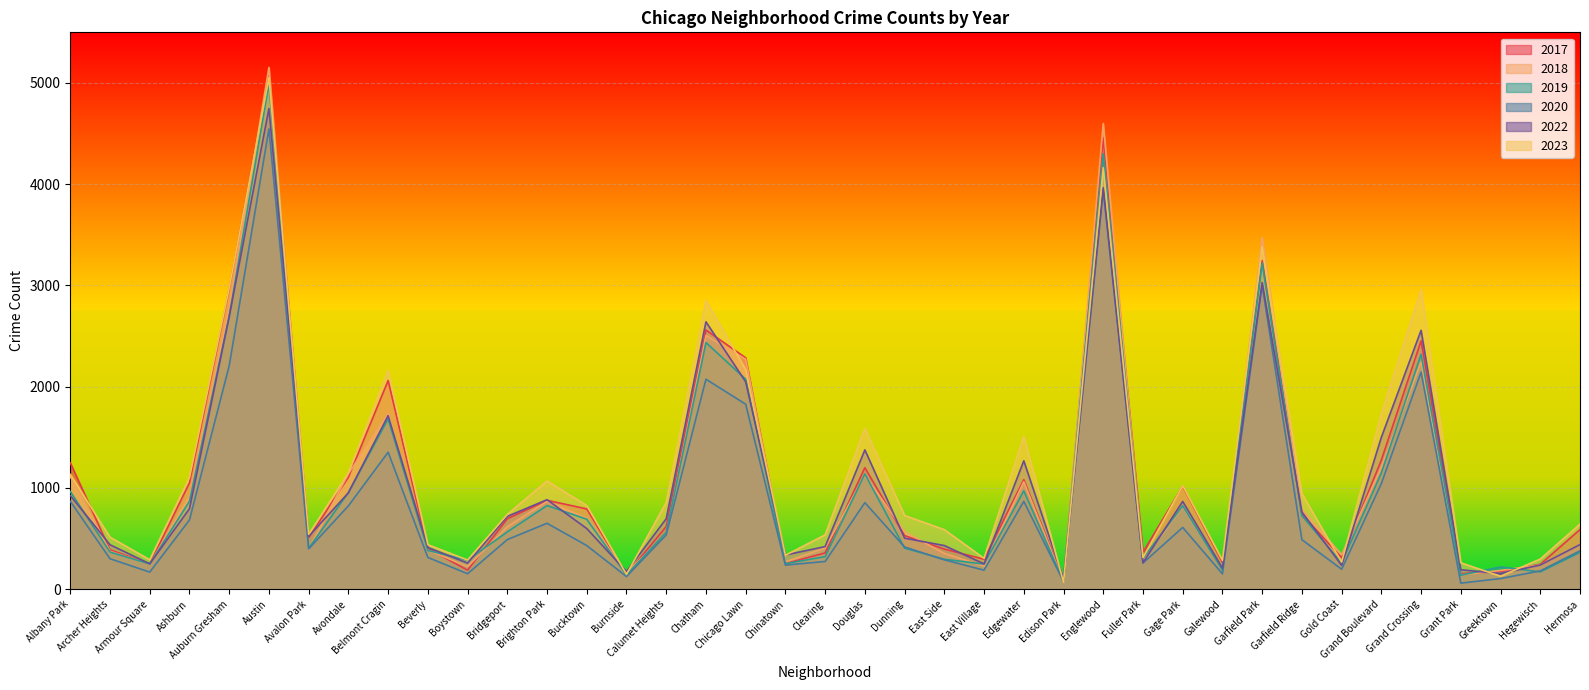

How many lines are shown in the chart?

6